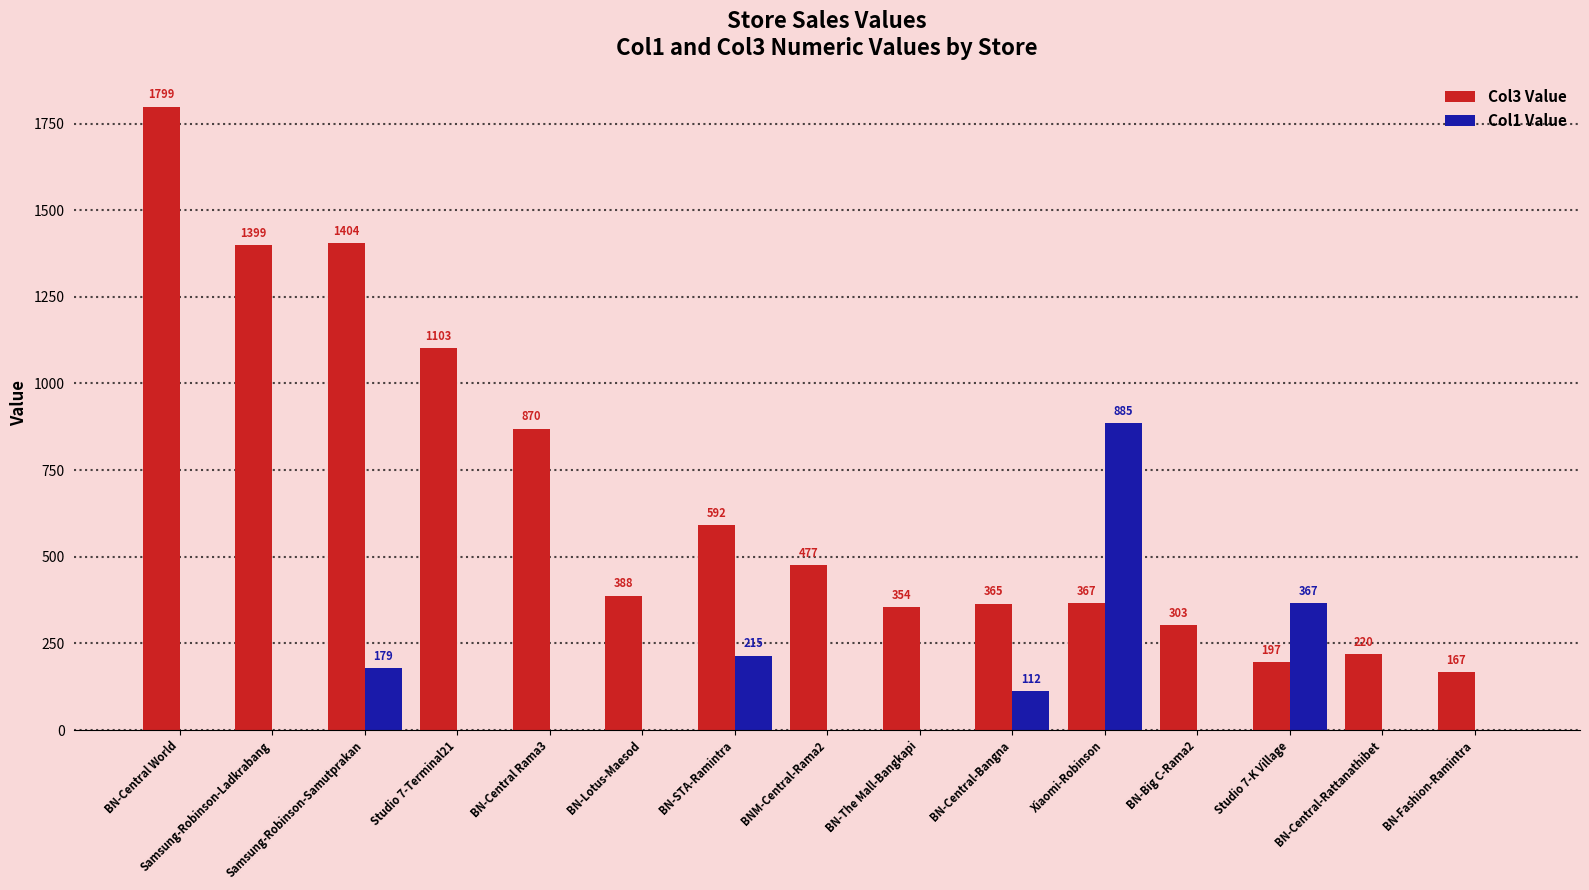

How many data points in Col1 Value are above 0?

5